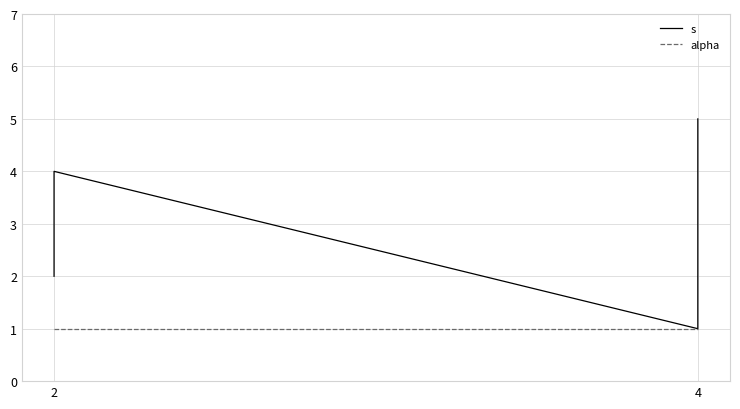

How many data points in s are less than 3?

2